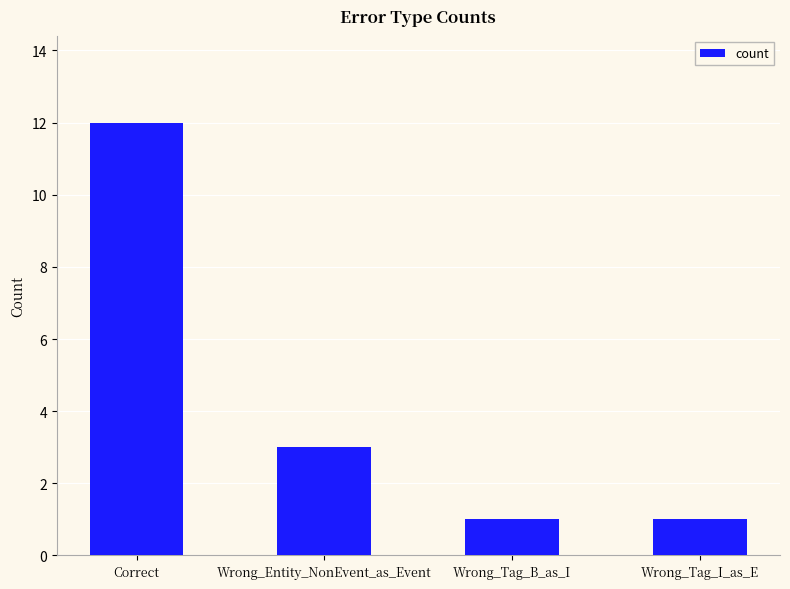

Which has a higher value, Correct or Wrong_Tag_B_as_I?

Correct